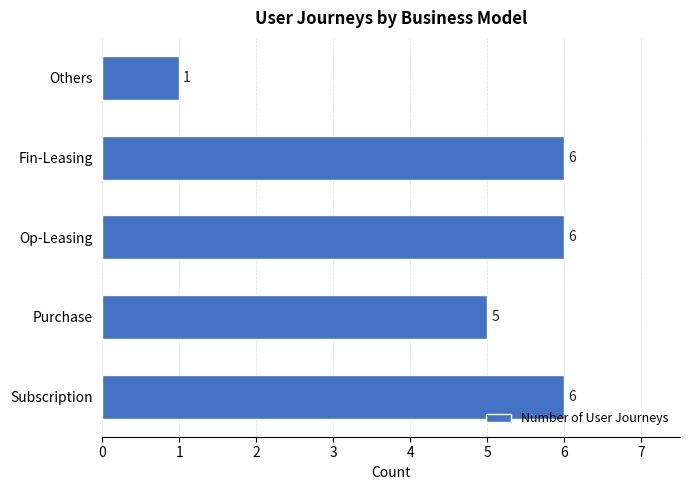

What is the minimum value shown in the chart?

1